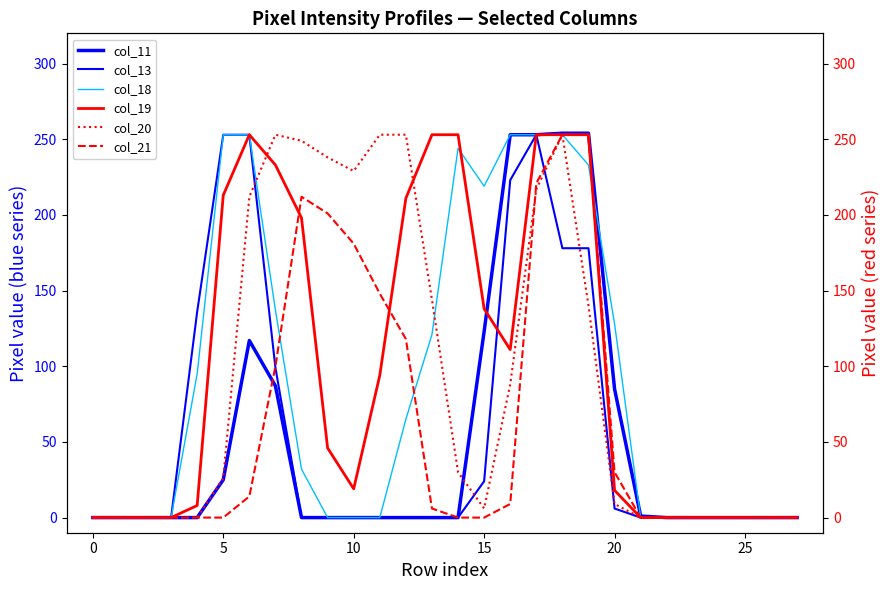

Does the chart have visible grid lines?

No